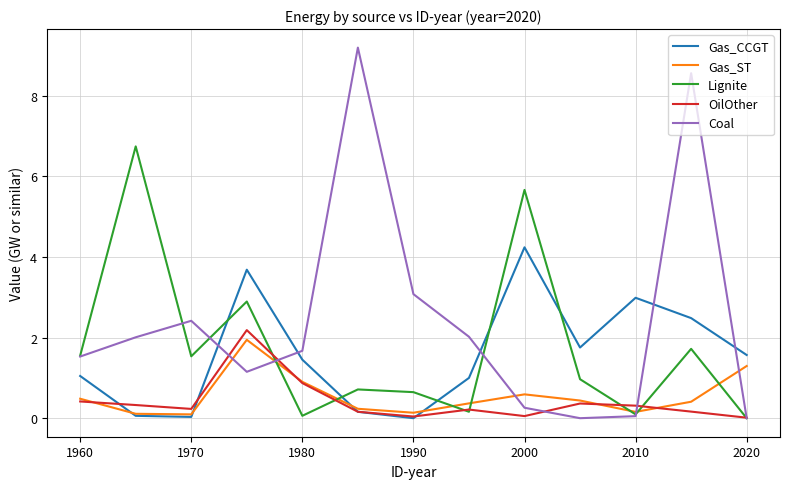

Which series has the largest total across all categories?

Coal